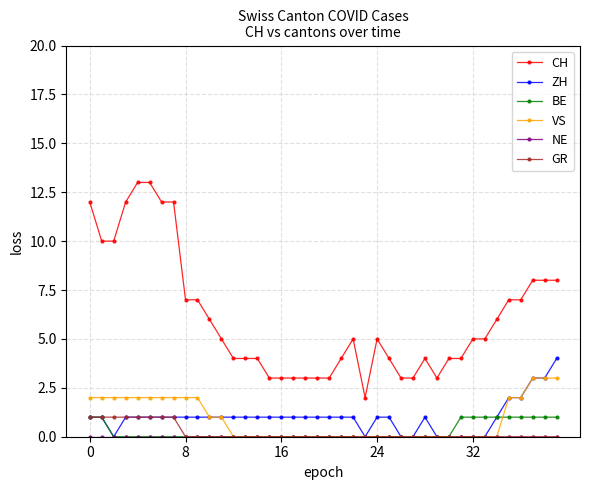

How many categories are shown in the chart?

40